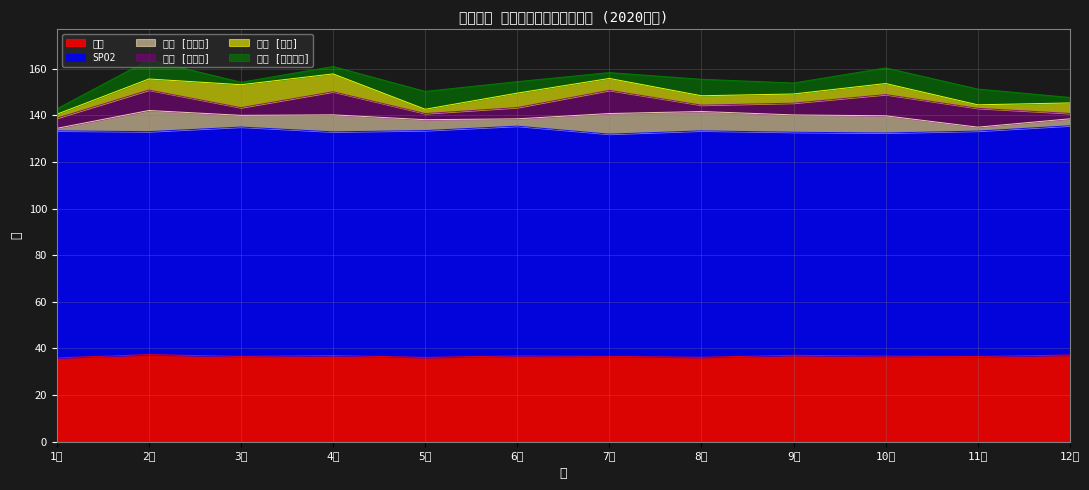

Where is 体調 [今の体調] nearest to the value 4?

9月